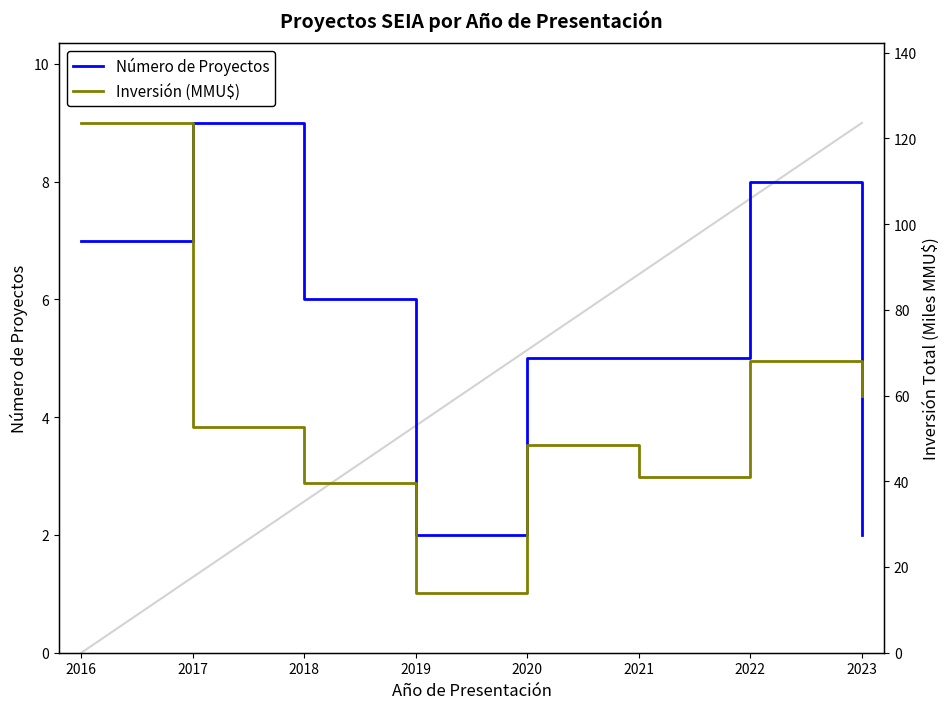

How many distinct data groups are displayed?

2